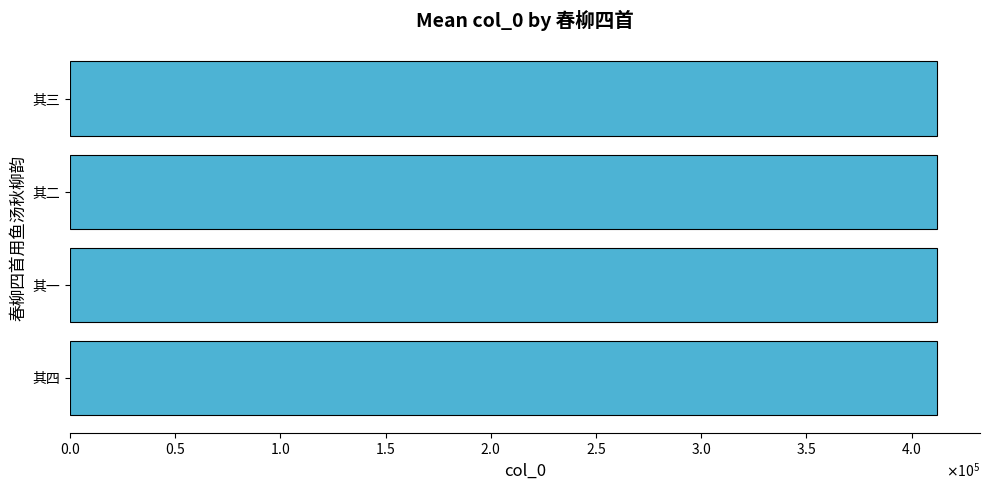

Does the chart contain any negative values?

No